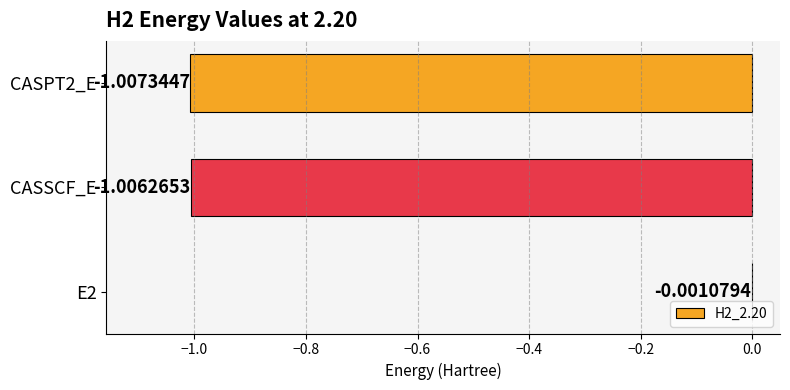

Which has a higher value, E2 or CASSCF_E?

E2